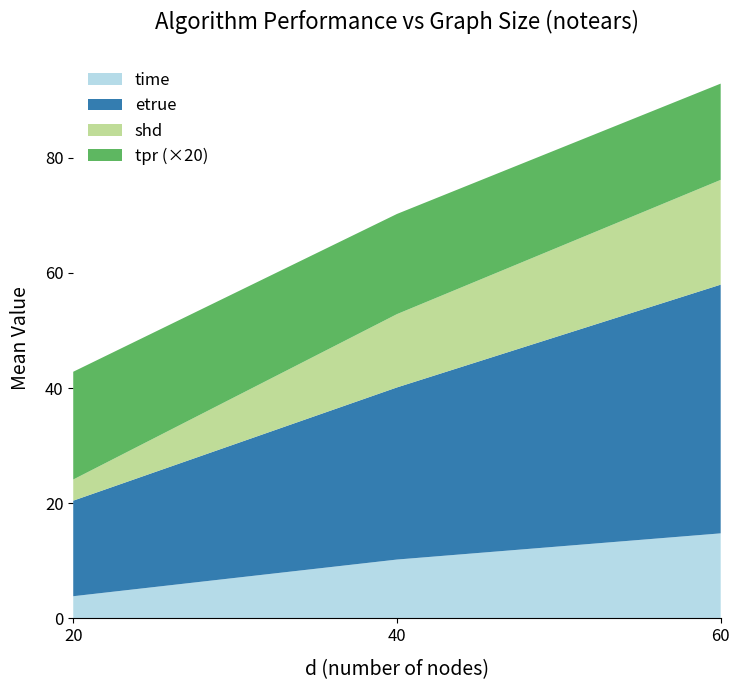

At which category is the sum across all series the highest?

60